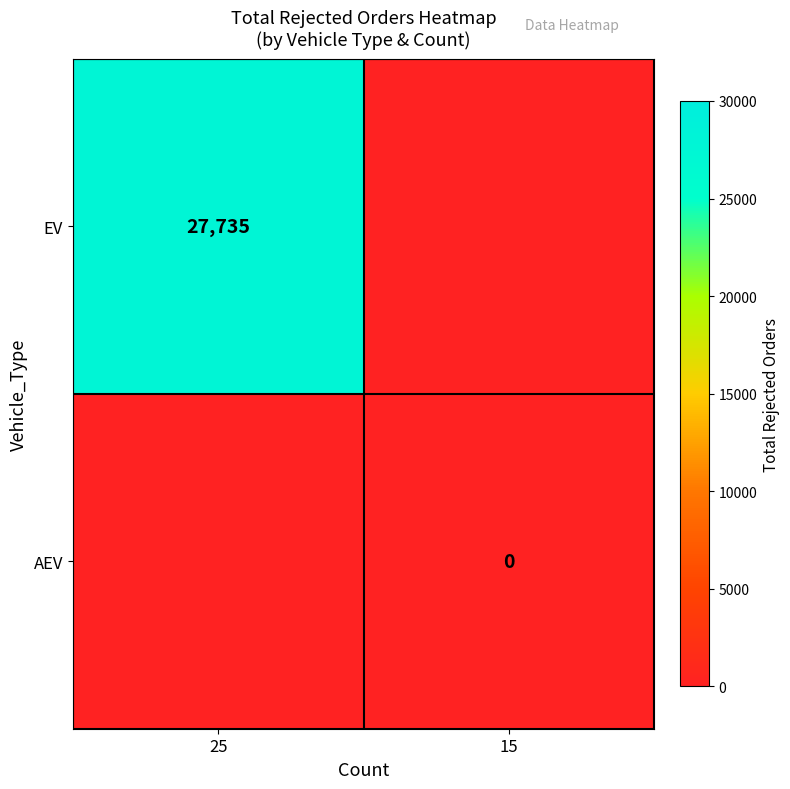

The EV series shows 38785.1 at 25. True or false?

False